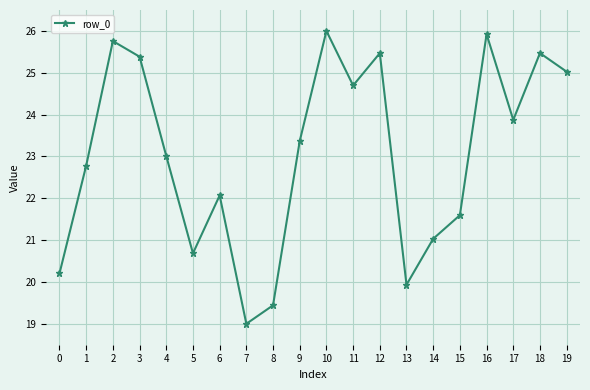

What value does the data have at 6?

22.1